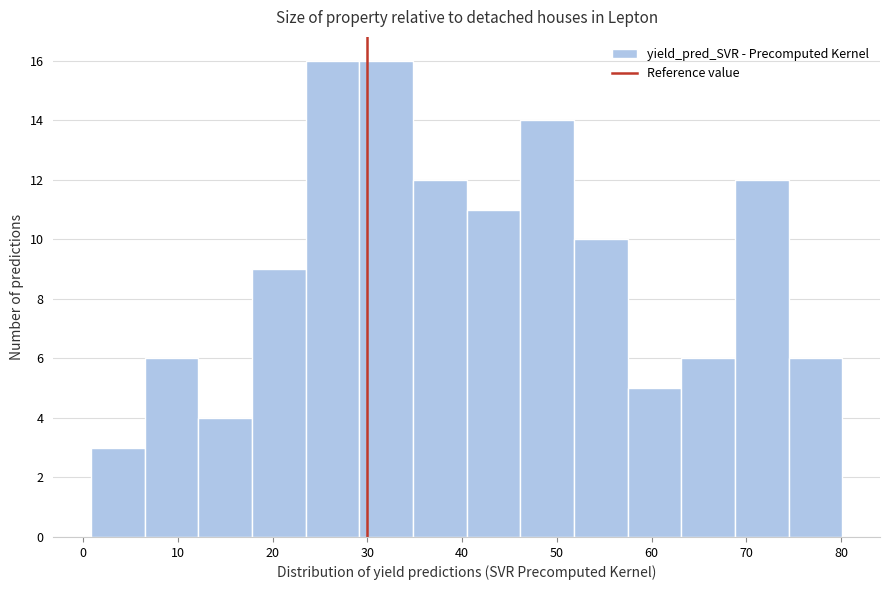

Reading left to right, list every bar in this chart as the range it spans on the x-axis followed by its height. Neither the bar edges nor the heights are printed on the chart, so give them approximately, as read against the axes.

1 to 6: 3
6 to 12: 6
12 to 18: 4
18 to 23: 9
23 to 29: 16
29 to 35: 16
35 to 40: 12
40 to 46: 11
46 to 52: 14
52 to 57: 10
57 to 63: 5
63 to 69: 6
69 to 74: 12
74 to 80: 6